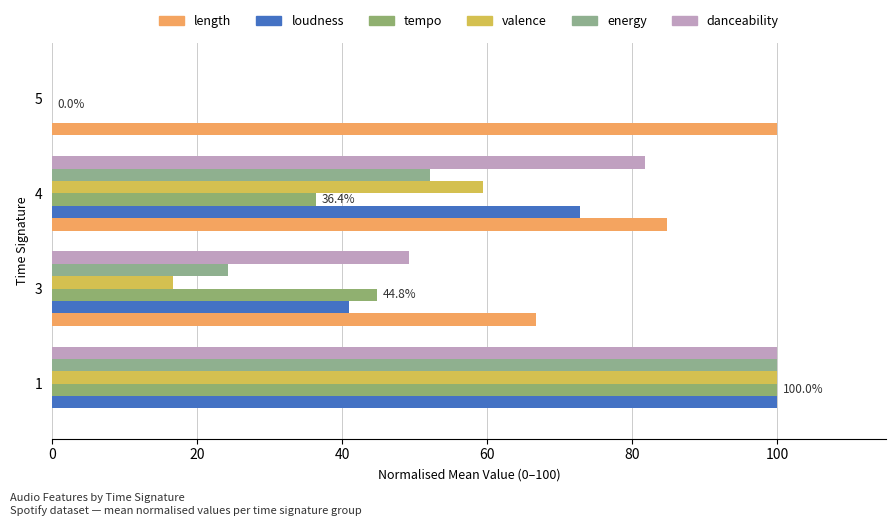

How many series are shown in this chart?

6